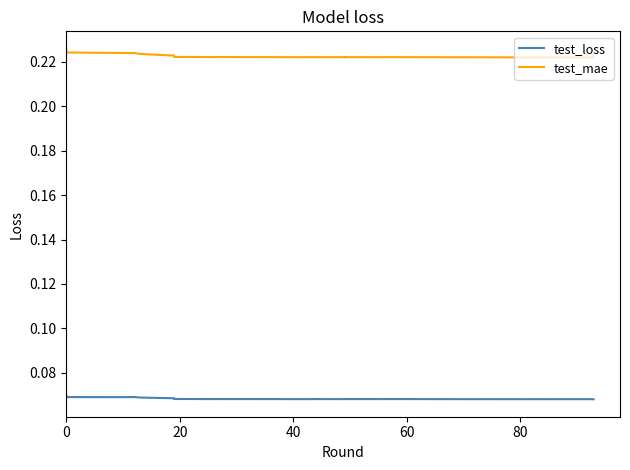

What are all the series names shown in the legend?

test_loss, test_mae